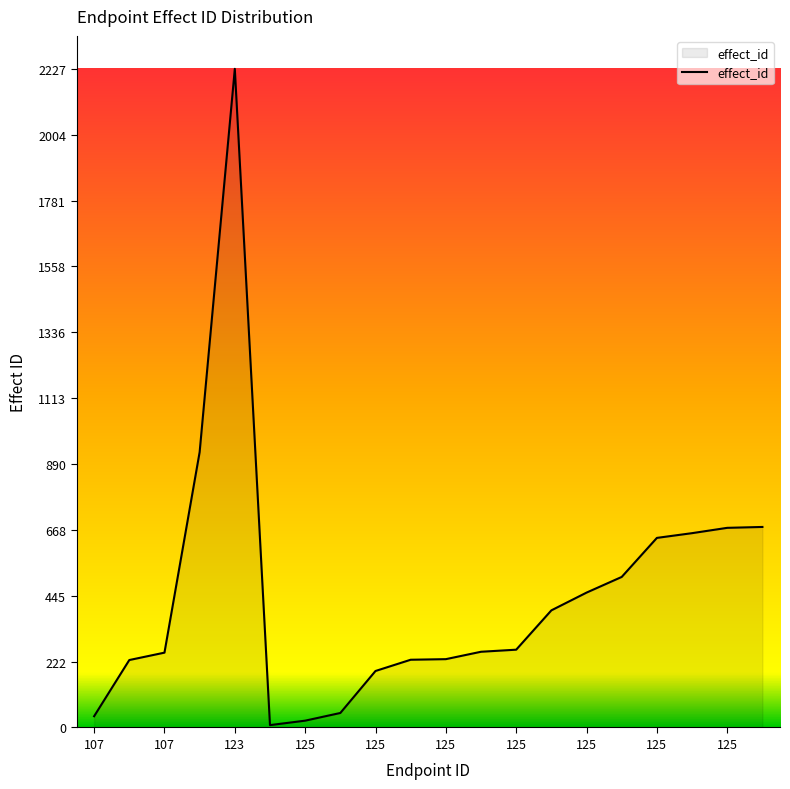

Does the chart display data point markers on the line(s)?

No